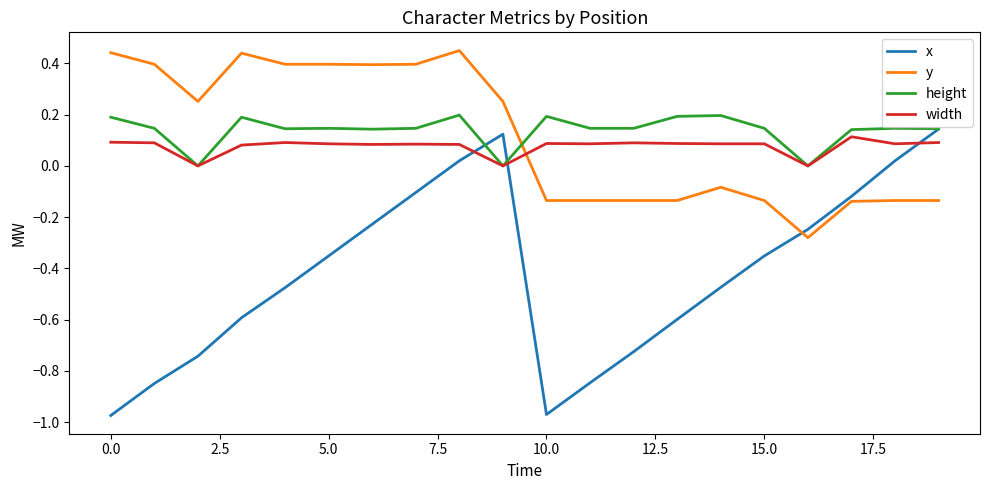

In x, how many points are lower than both neighbors (excluding endpoints)?

1